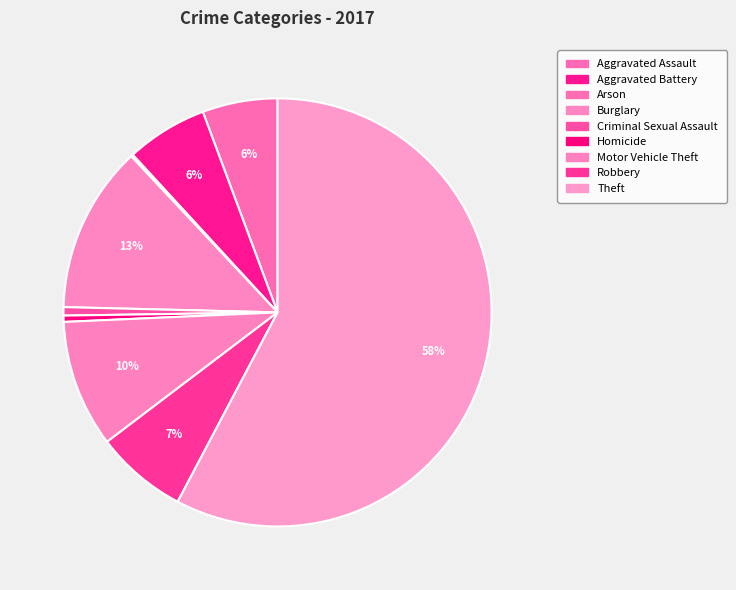

Which slice is the largest?

Theft